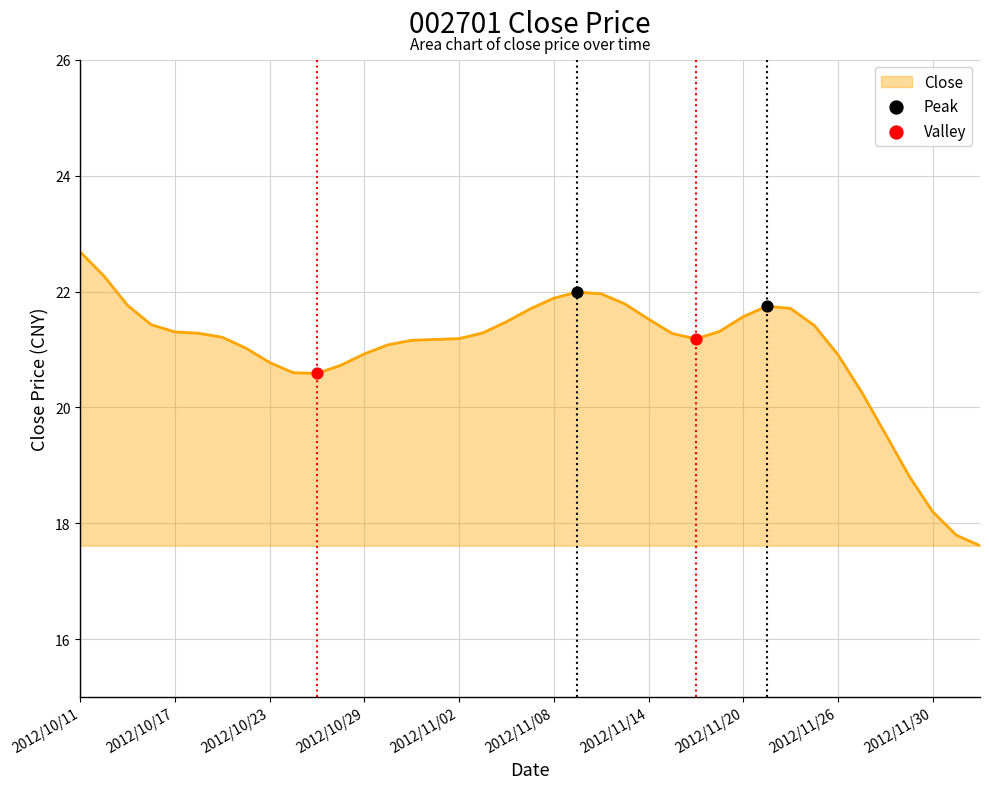

What is the difference between the maximum and minimum values?

5.1